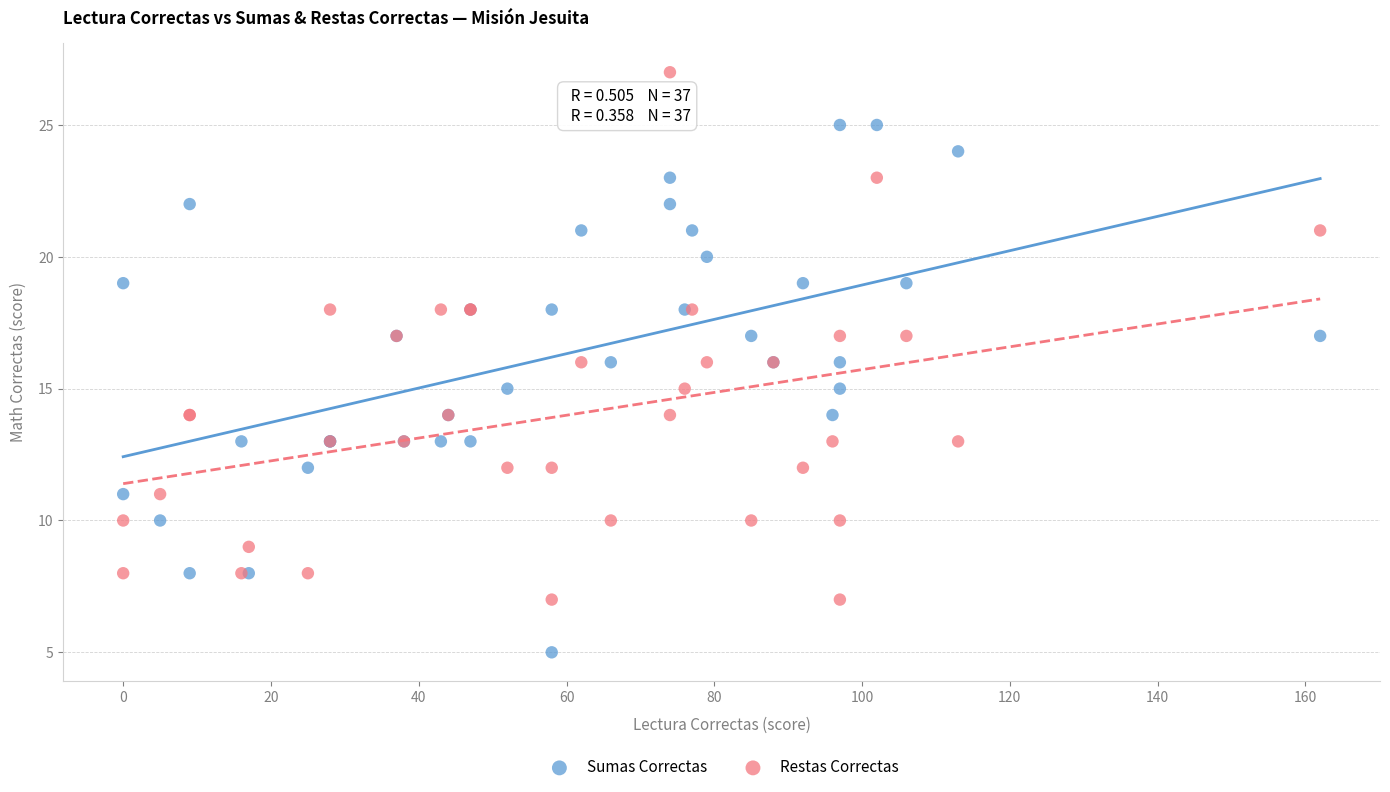

What are all the series names shown in the legend?

Sumas Correctas, Restas Correctas